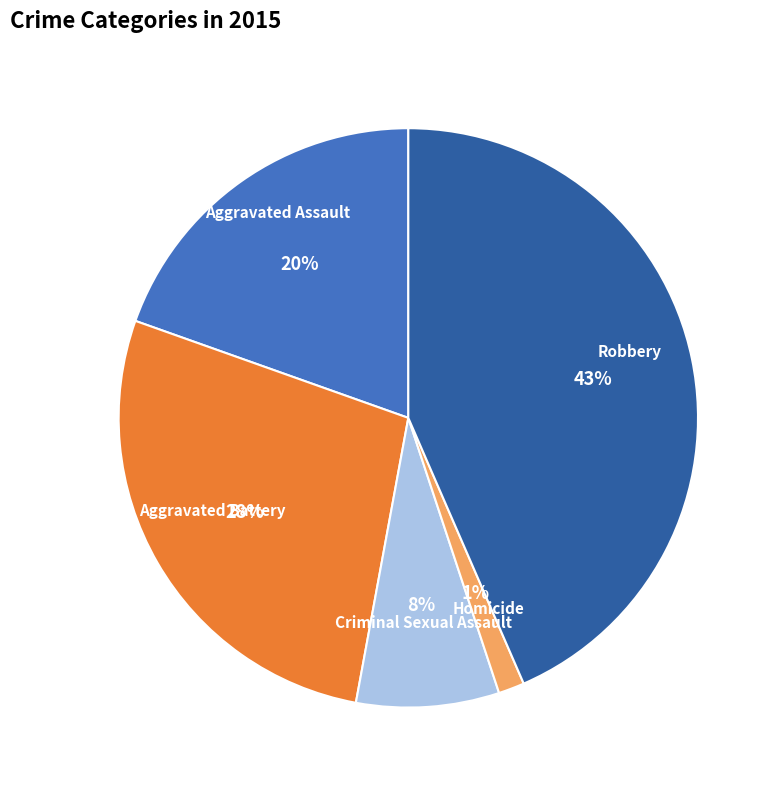

Is the sum of Robbery and Aggravated Battery greater than half?

Yes